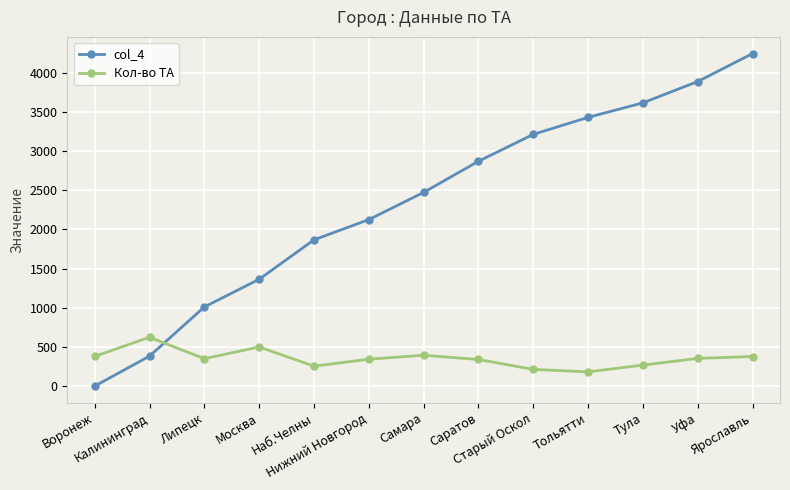

Which series has the largest total across all categories?

col_4